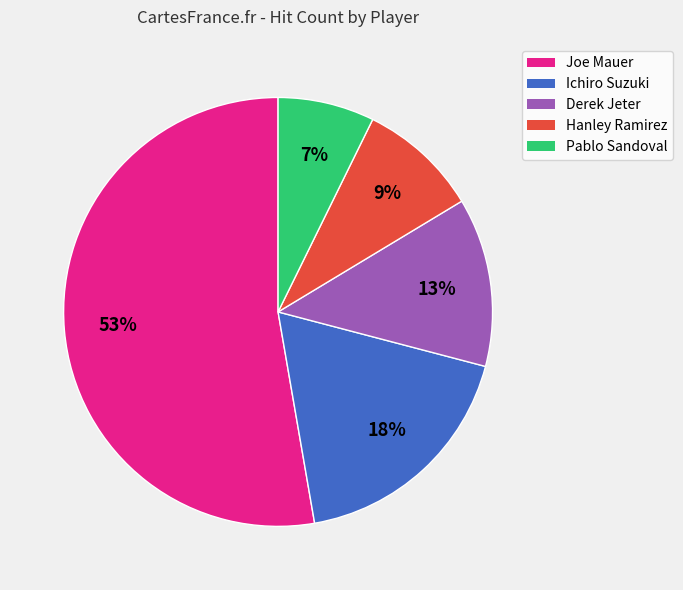

Is it true that Joe Mauer is 47% of the pie?

False